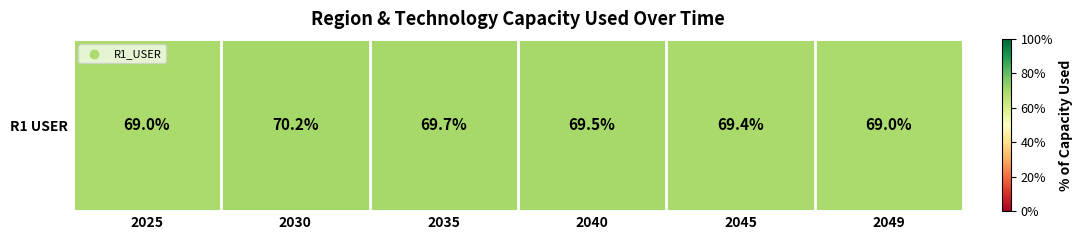

List the labels in order of value, largest first.

2030, 2035, 2040, 2045, 2049, 2025